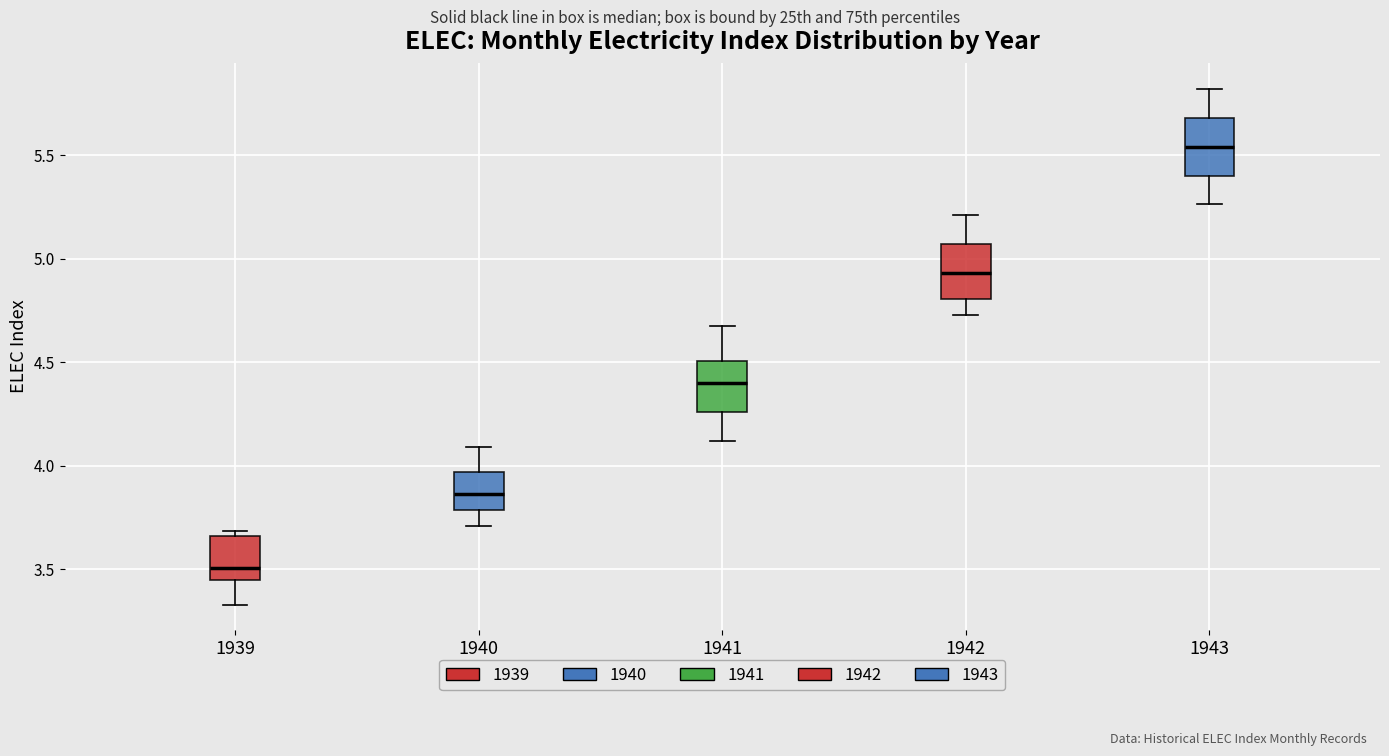

Which box has the highest median line?

1943